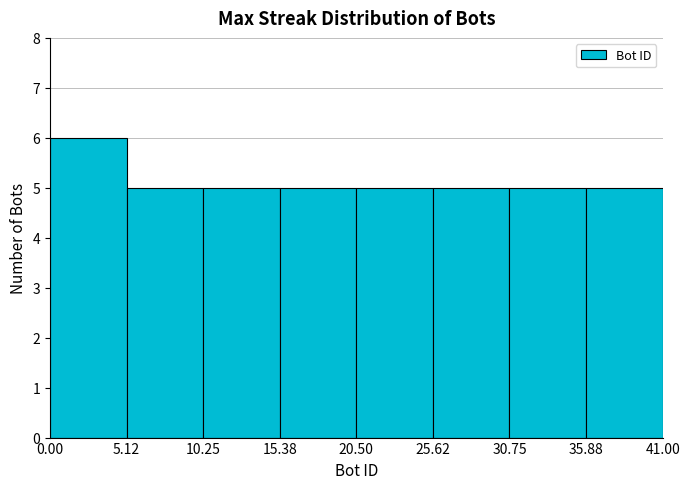

Over which range of the x-axis is the bar tallest?

0.00 to 5.12